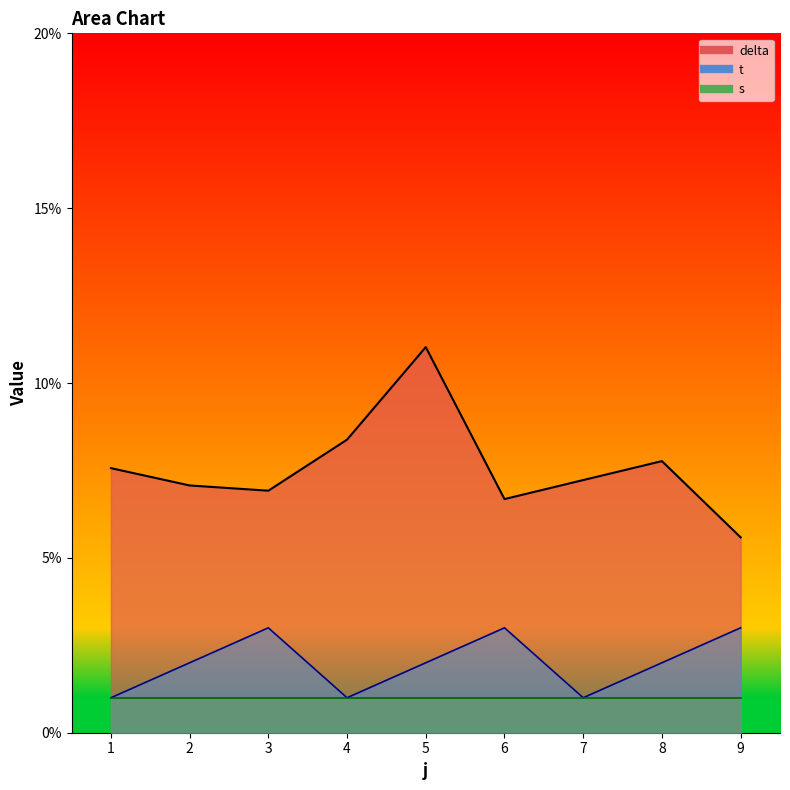

The value of t at 8 is 2.0. True or false?

True